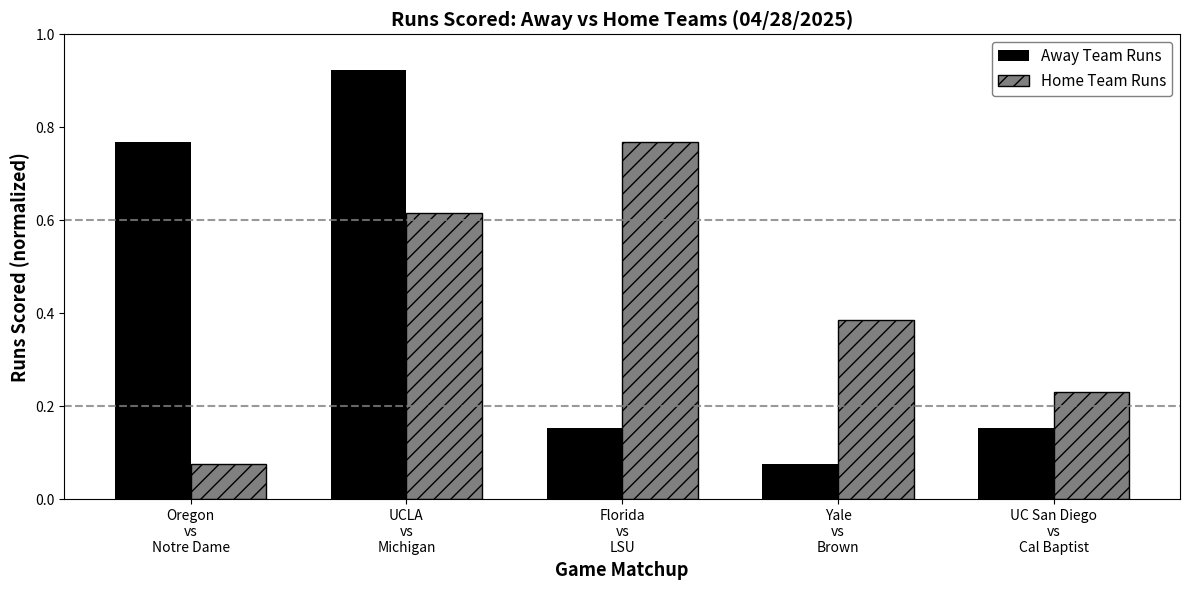

At how many categories does at least one series exceed 0?

5